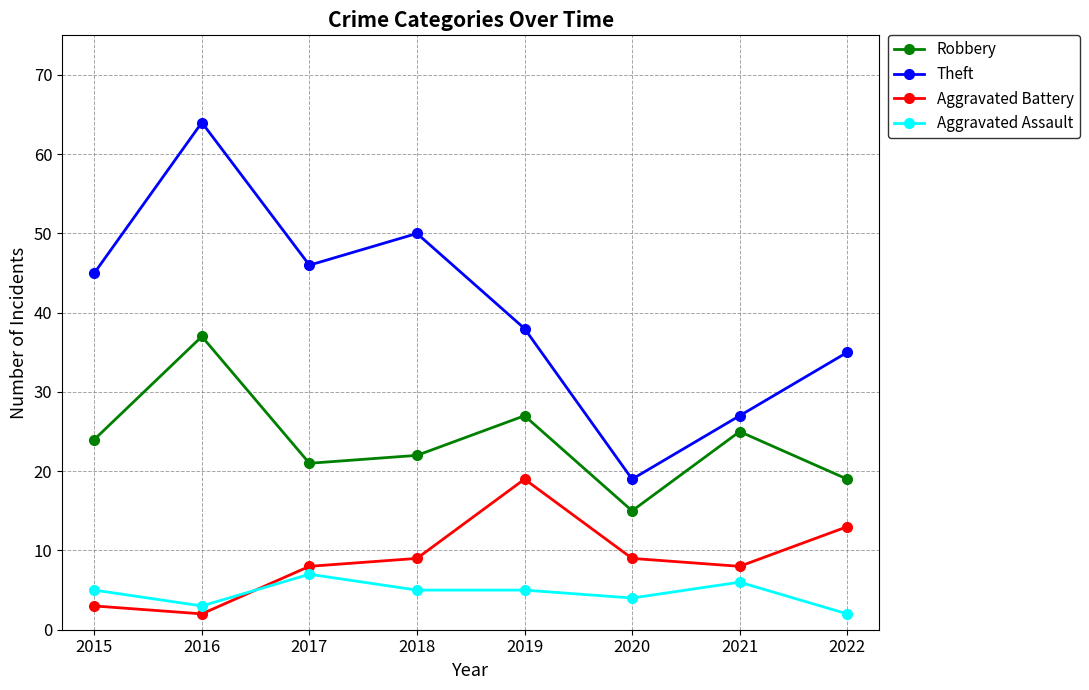

At how many categories does at least one series exceed 24?

7